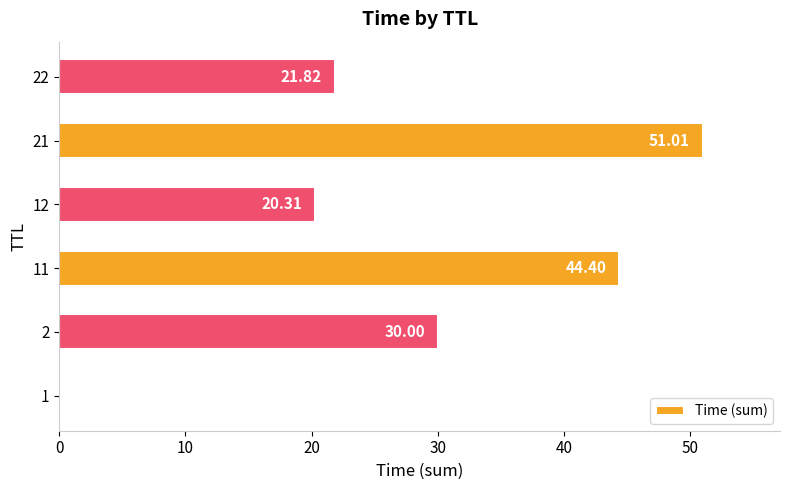

What is the change in value from 1 to 21?

+51.0